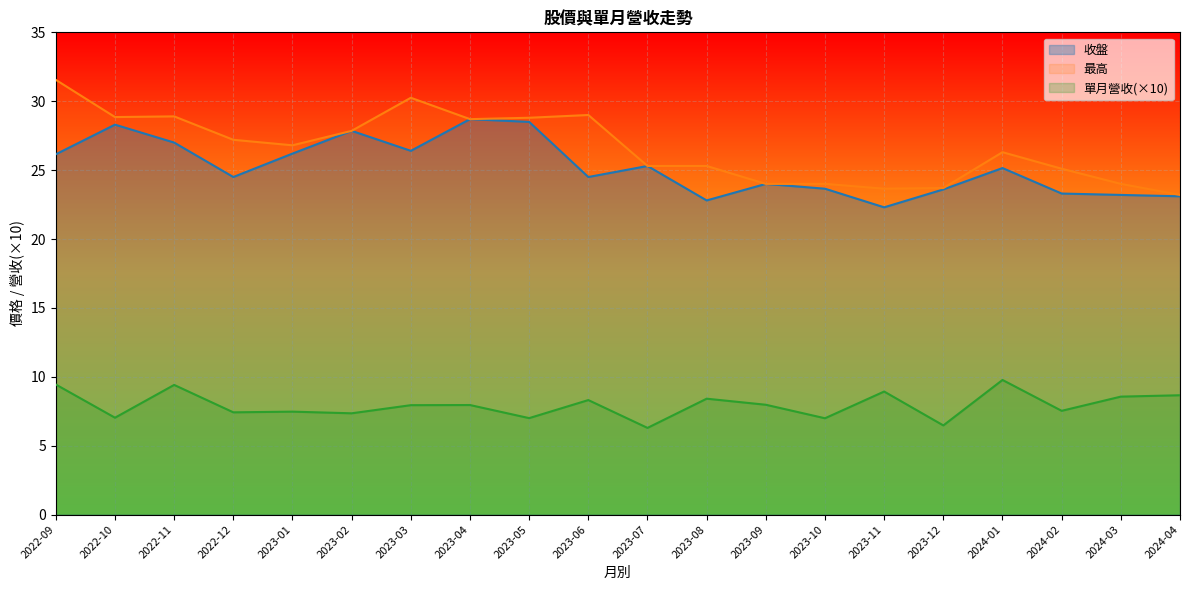

What is the difference between the maximum and minimum values in the 最高 series?

8.4